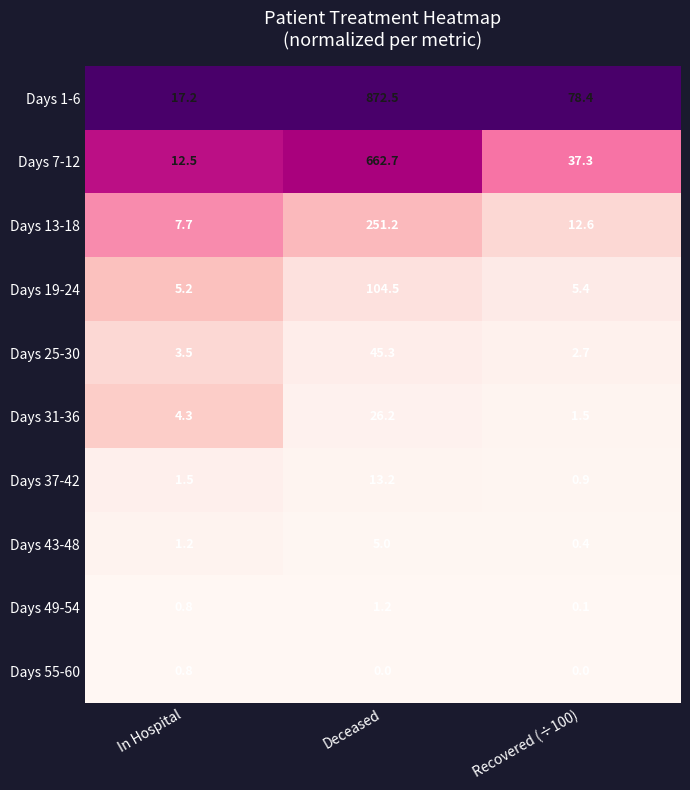

What is the minimum value for Days 7-12?

12.5